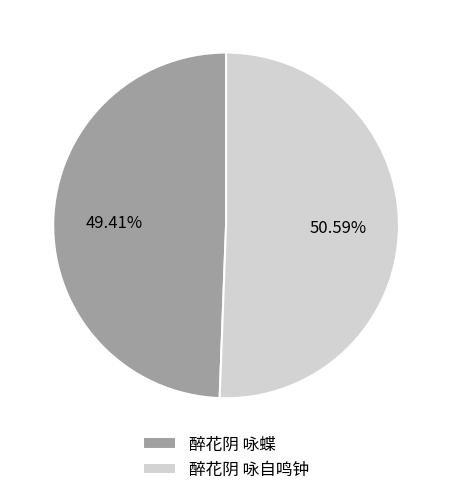

Rank the categories by value from lowest to highest.

醉花阴 咏蝶, 醉花阴 咏自鸣钟